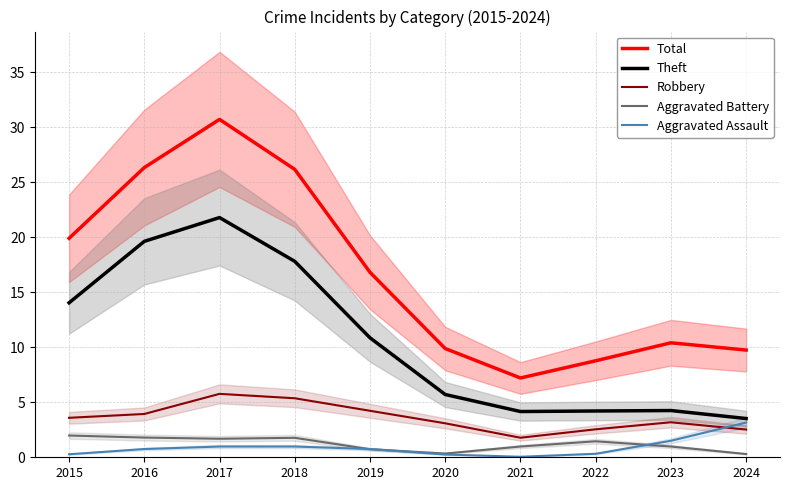

Which has a higher value, 2020 or 2018?

2018